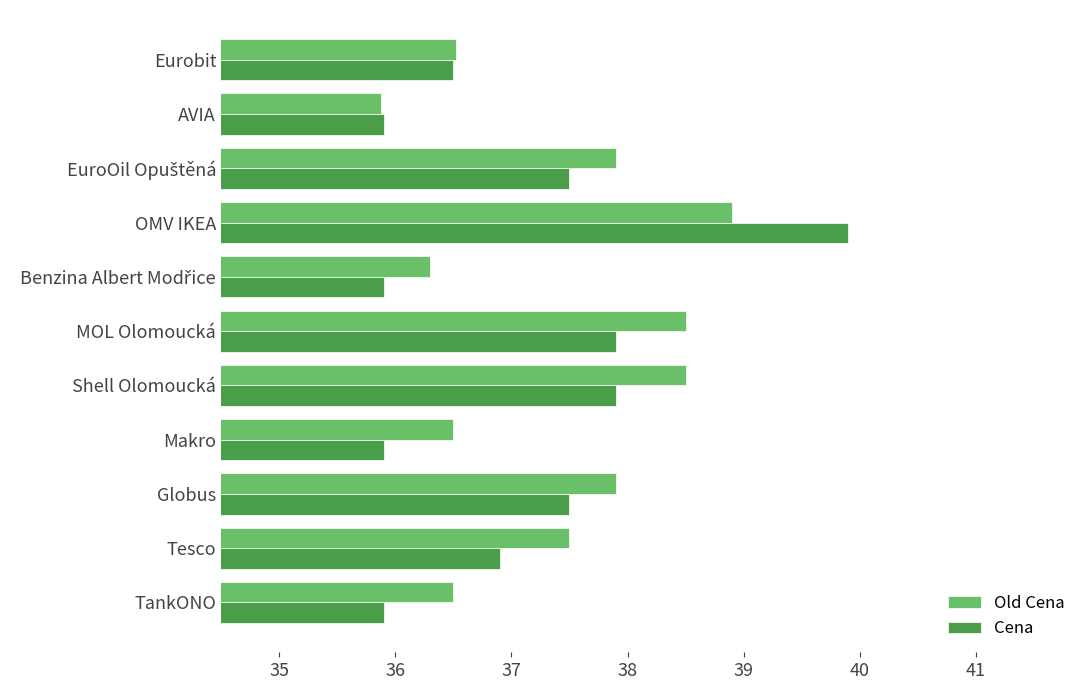

At how many categories does at least one series exceed 37?

6